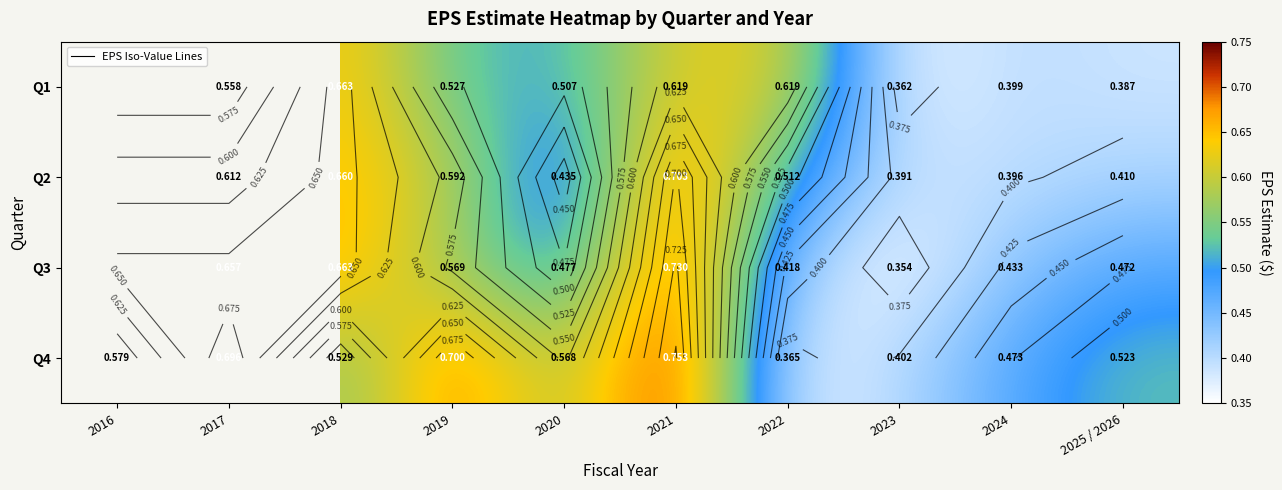

At which category does the chart reach its peak across all series?

2021